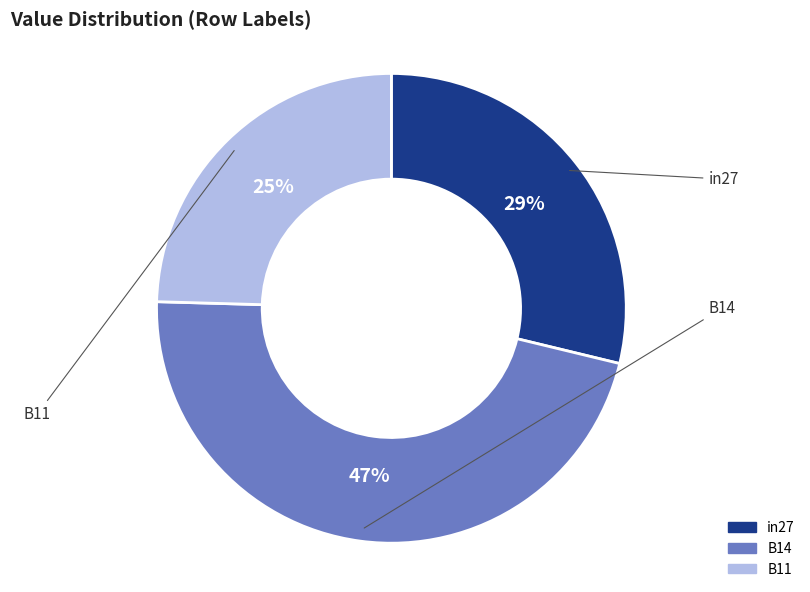

Is there any slice that represents more than half of the pie?

No